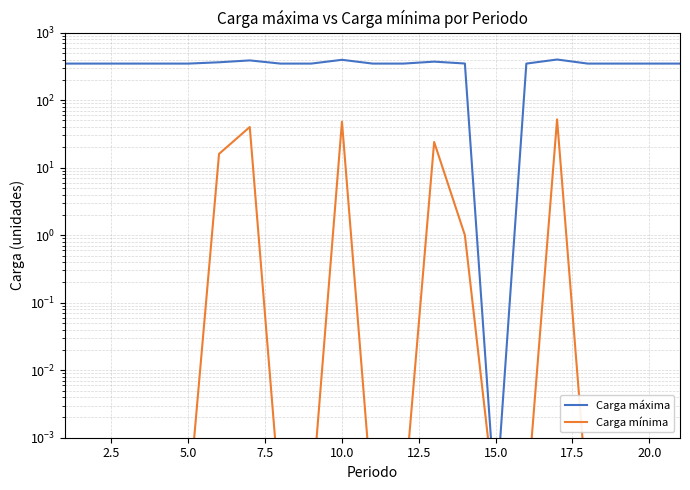

Between 2.5 and 5.0, which series saw the biggest shift?

Carga máxima